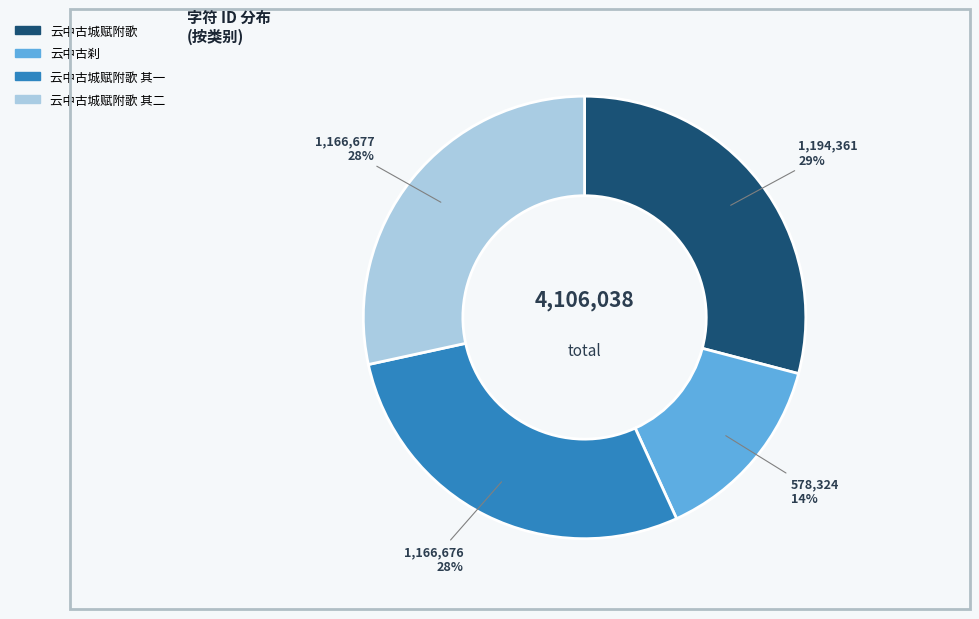

What is the ratio of the value at 云中古刹 to the value at 云中古城赋附歌 其二?

0.5